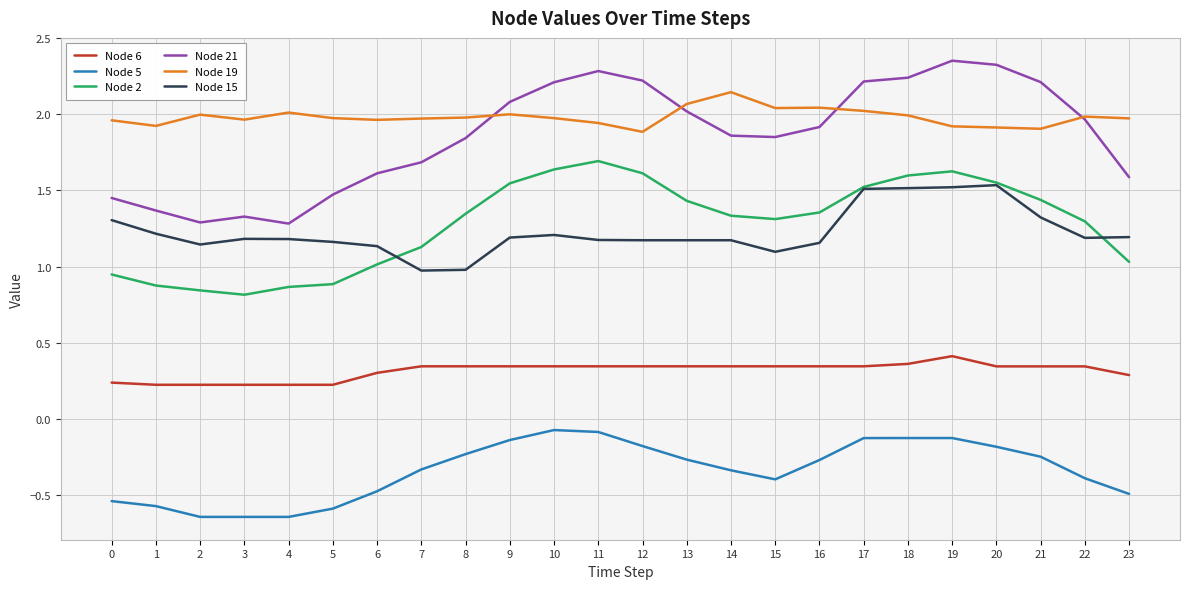

How many distinct data groups are displayed?

6